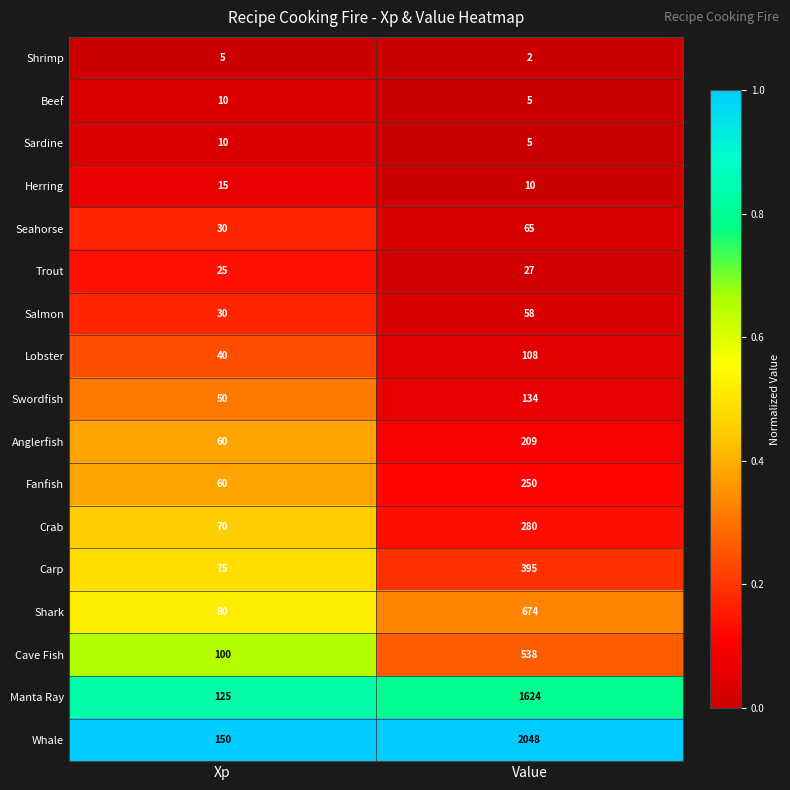

The Shark series shows 80 at Xp. True or false?

True